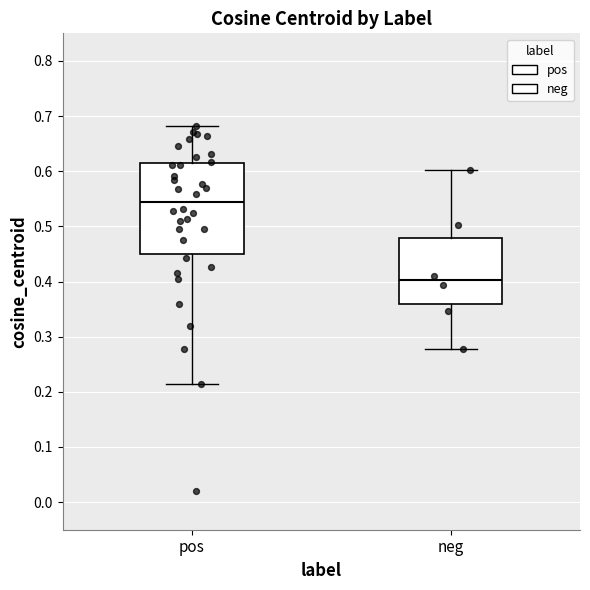

Where is the lower edge of the box for pos on the y-axis? The values are not printed on the chart, so give them approximately, as read against the axis.

0.45